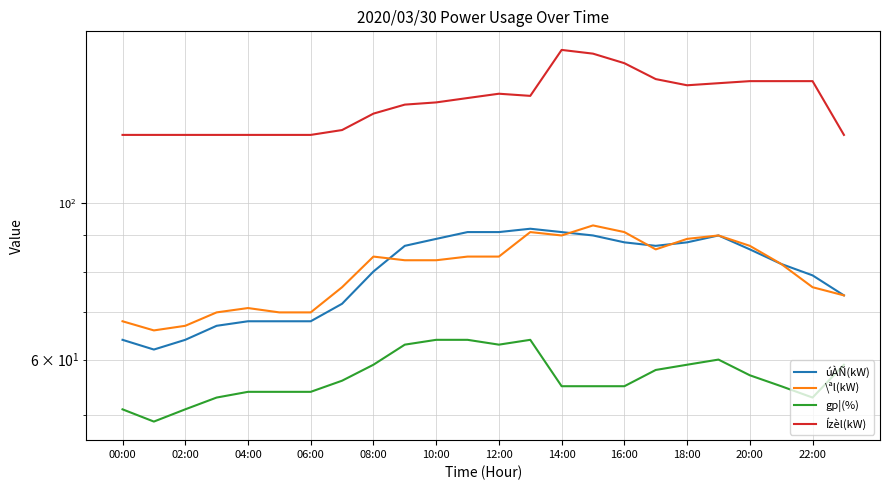

True or false: úÀÑ(kW) and gp¦(%) cross at least once.

False